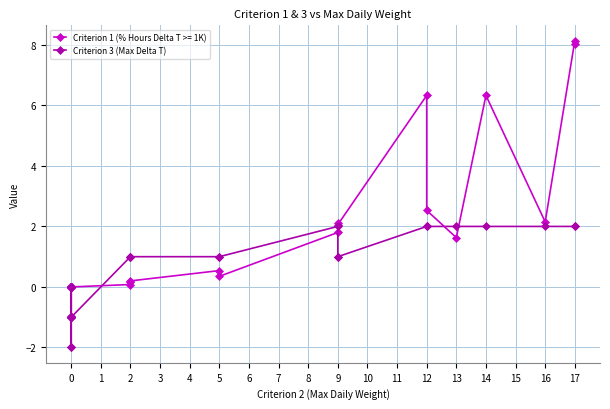

What is the value of the 12th point from the left?

-1